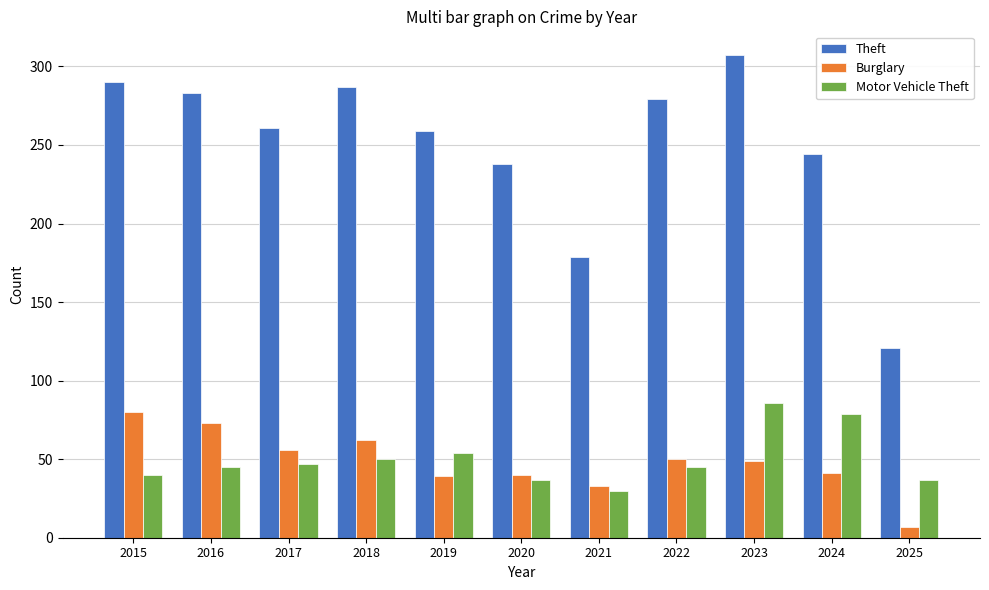

What is the difference between the maximum and minimum values in the Motor Vehicle Theft series?

56